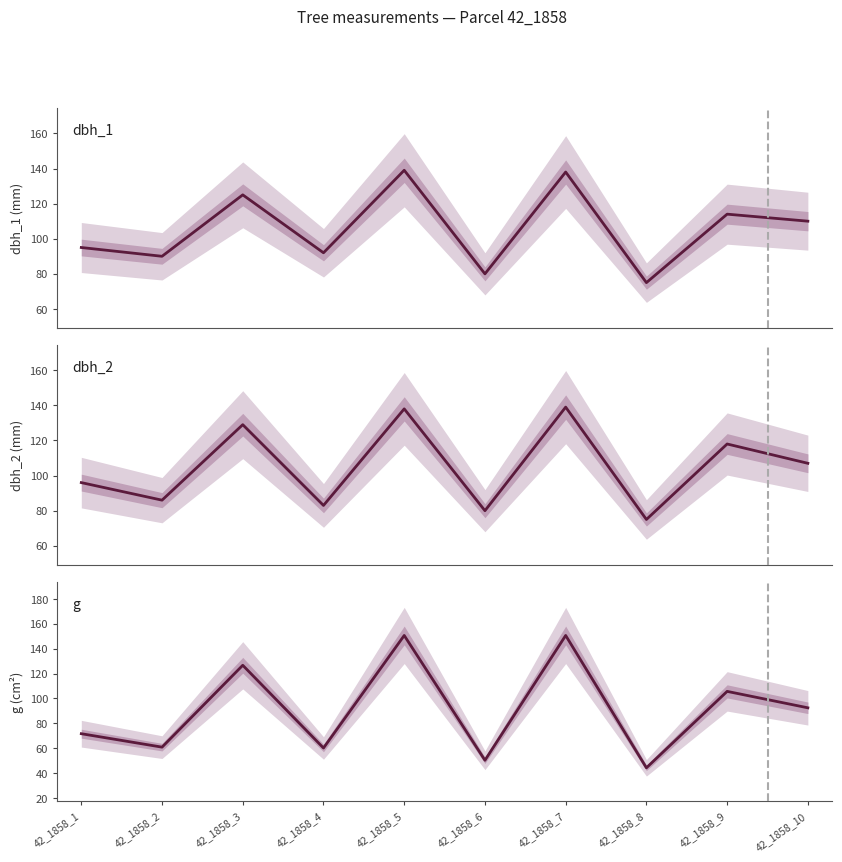

Which series has the largest total across all categories?

dbh_1